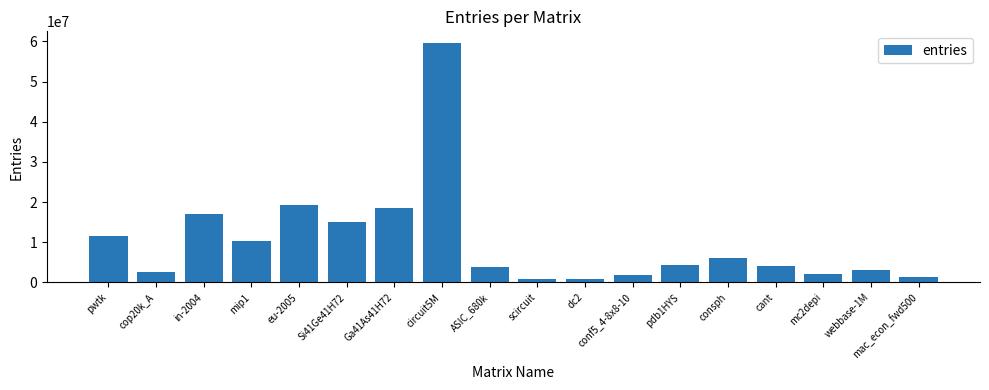

What is the average value?

10119089